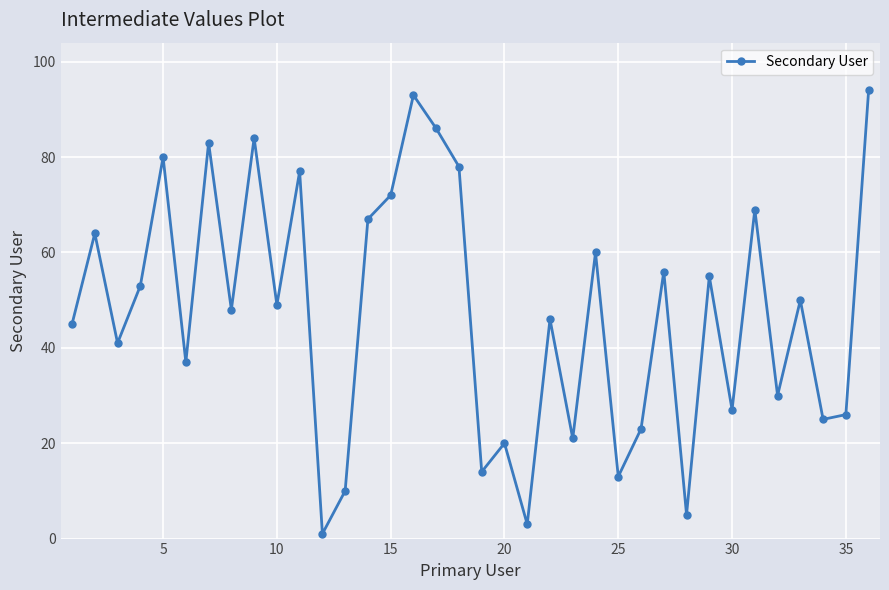

What is the greatest value displayed?

94